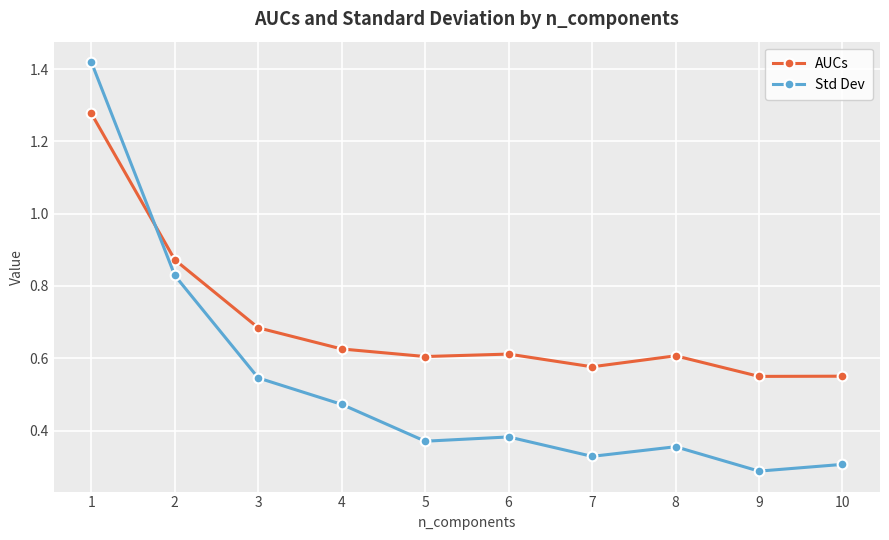

How many times do AUCs and Std Dev cross each other?

1